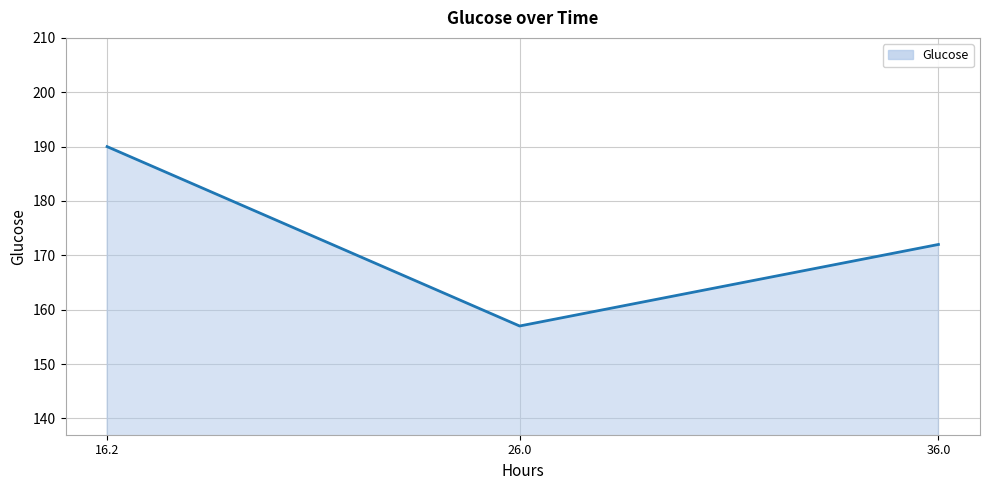

Is it true that the value at 26.0 is 249?

False